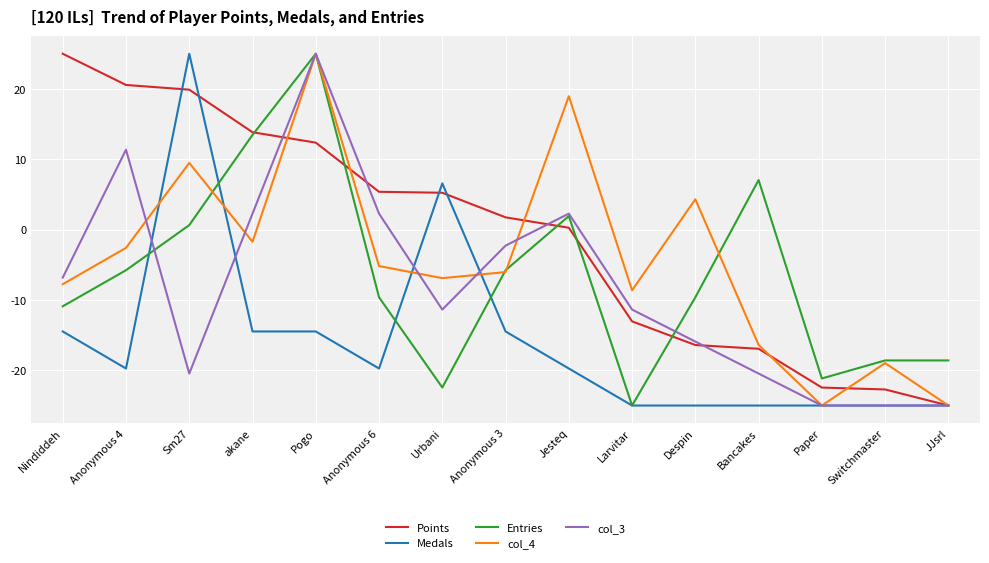

The Entries series shows 25.0 at Pogo. True or false?

True